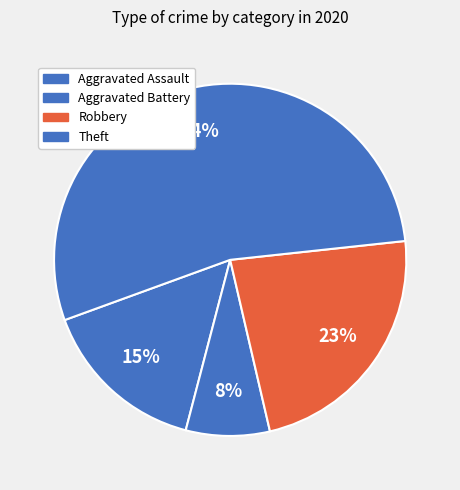

How many segments does this pie chart have?

4